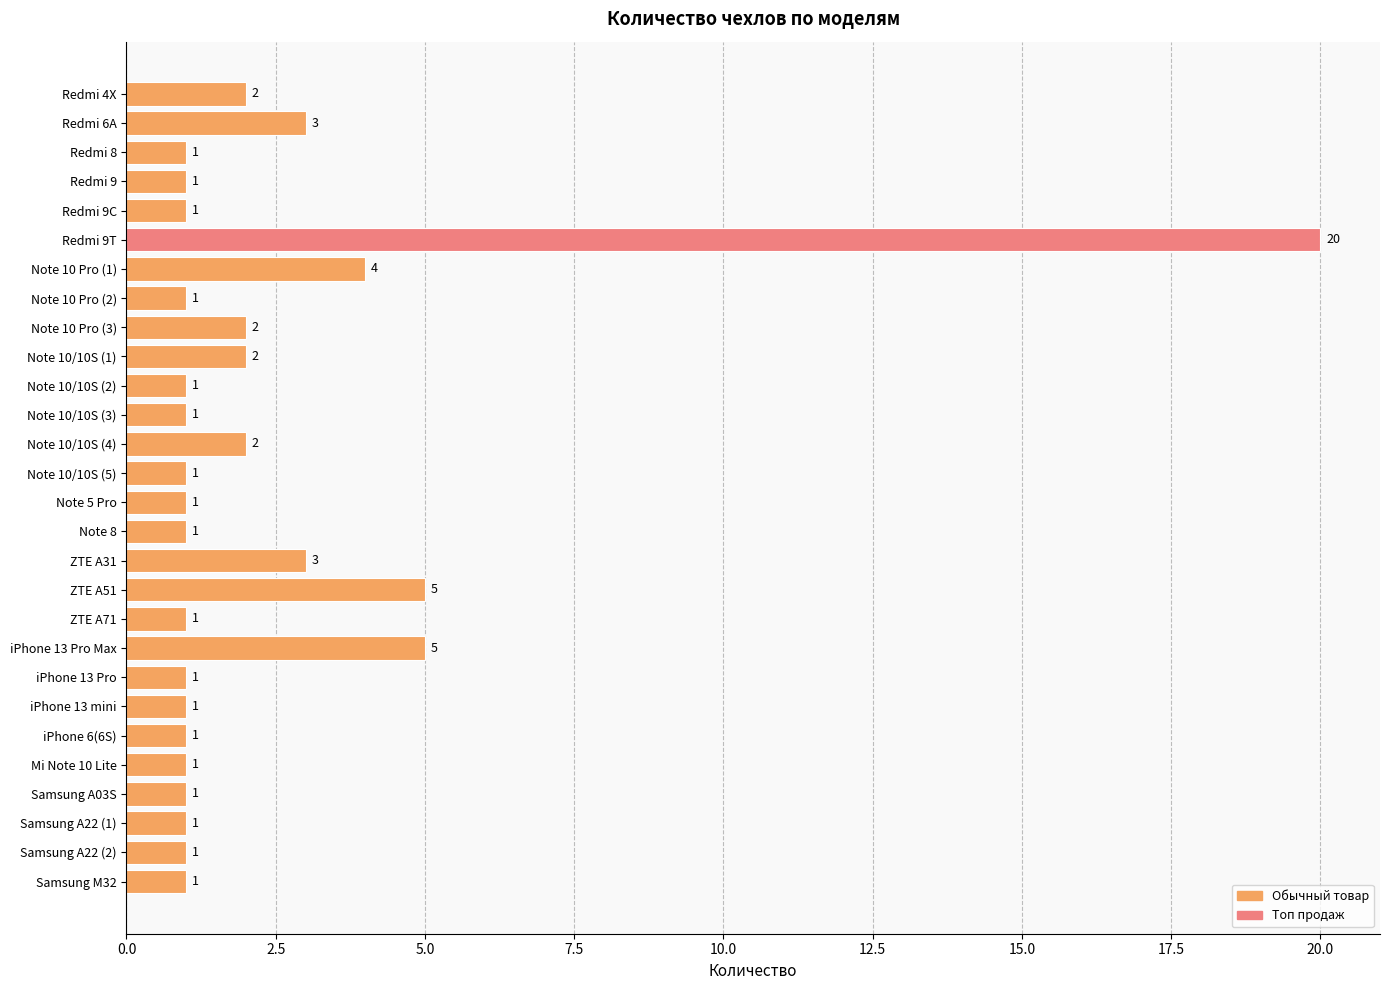

At which category does the chart reach its peak across all series?

Redmi 9T